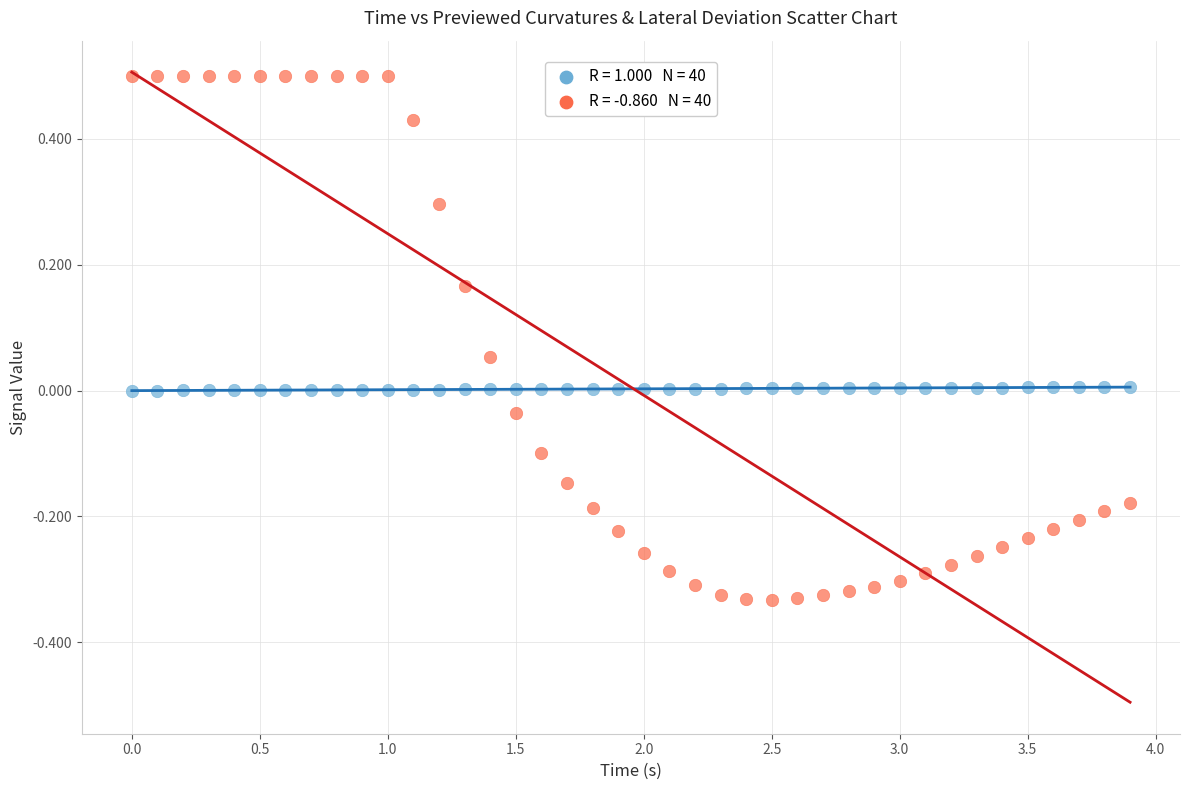

Across all data points, what is the range of Y values (max minus min)?

0.8